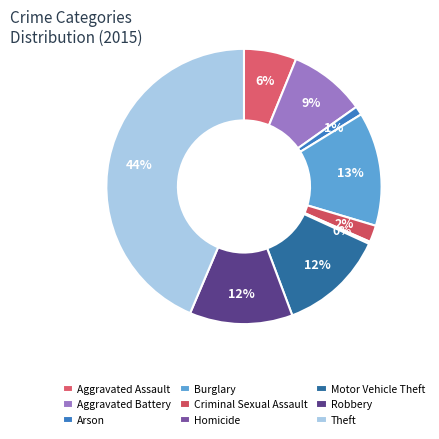

Which slice is the smallest?

Homicide